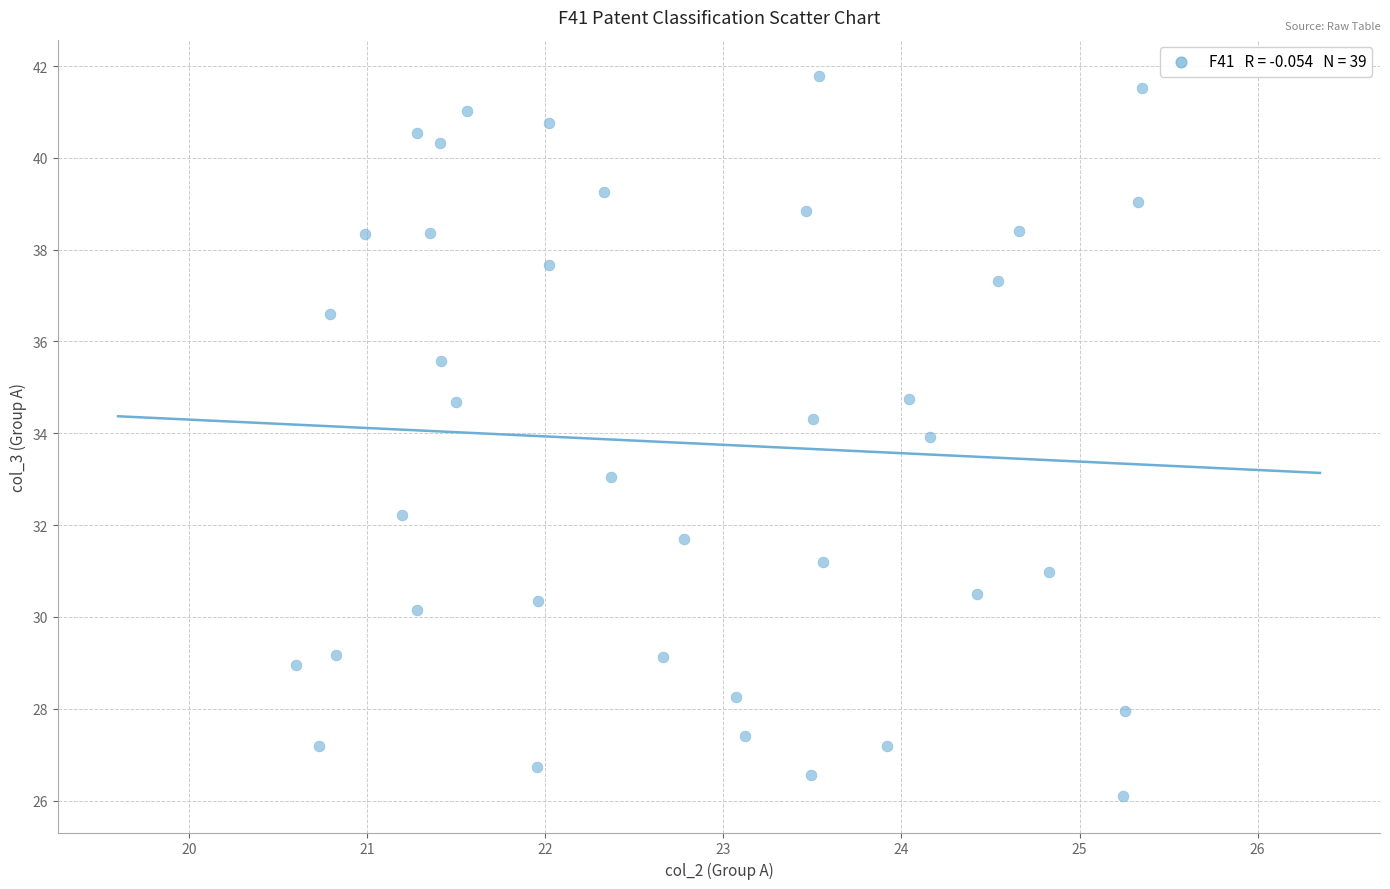

What is the range of Y values (max minus min)?

15.7